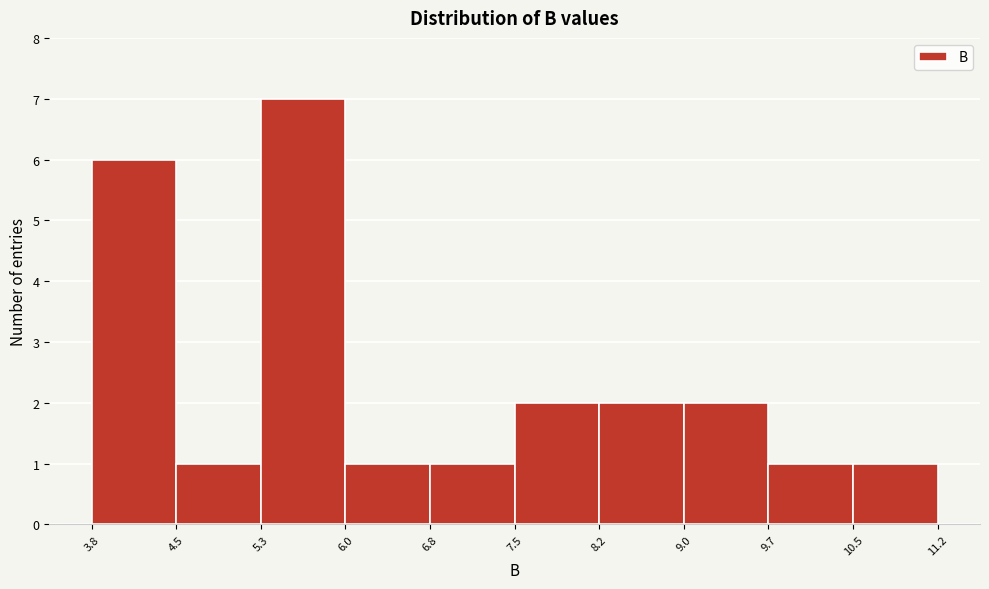

Which range on the x-axis has the tallest bar?

5.3 to 6.0